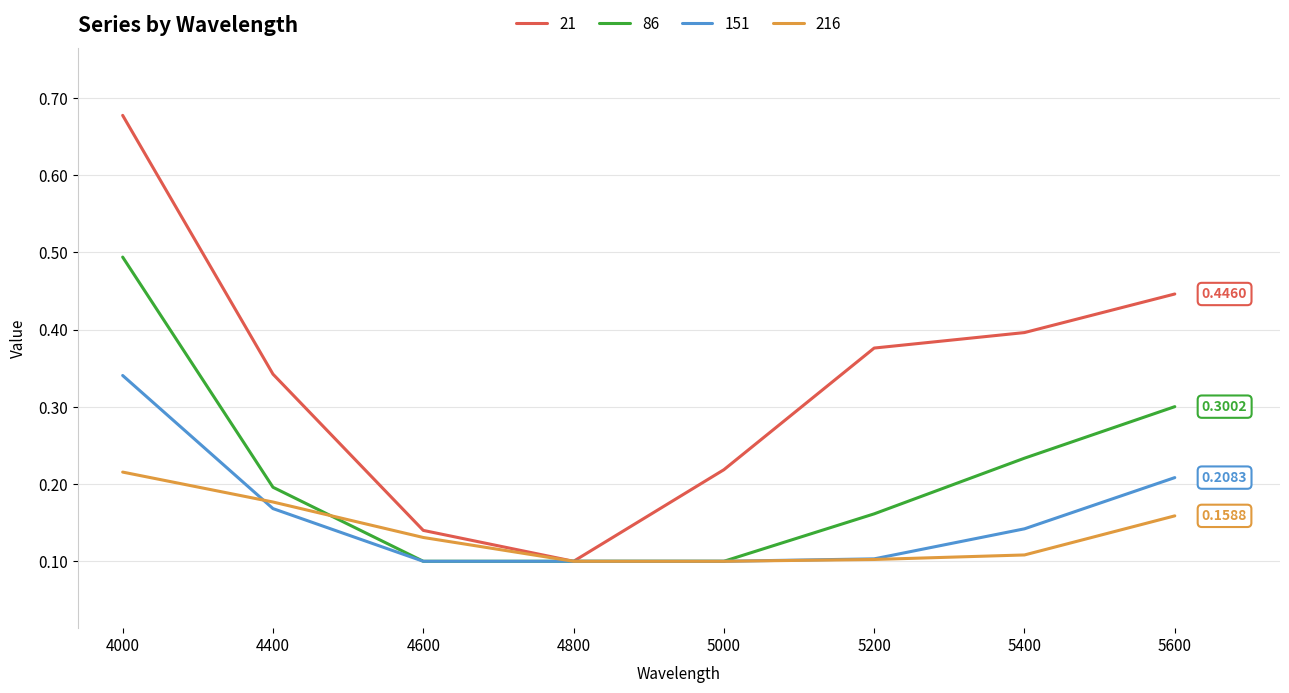

Does the chart have visible grid lines?

Yes